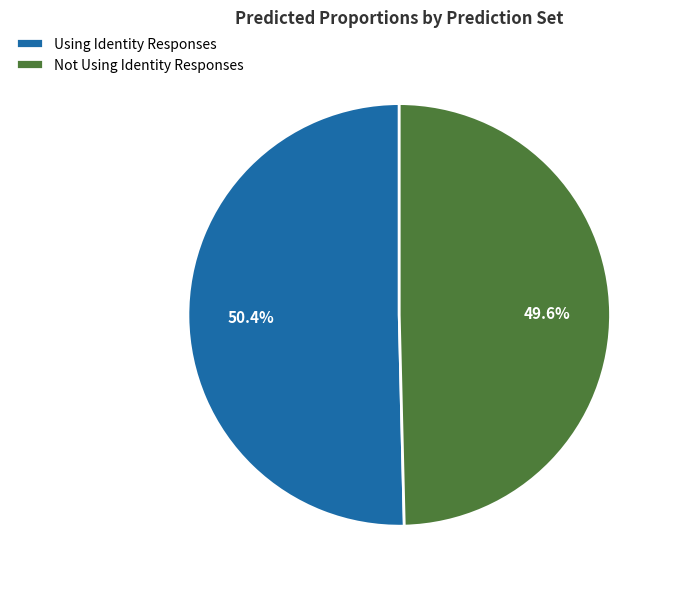

Which slice is the largest?

Using Identity Responses